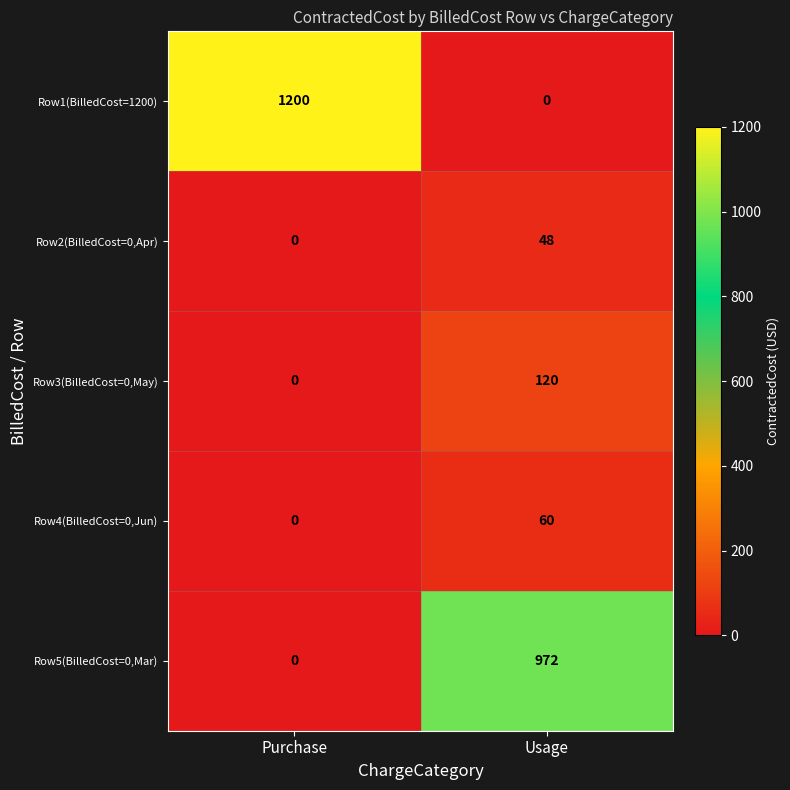

List the labels in order of Row4(BilledCost=0,Jun) value, smallest first.

Purchase, Usage